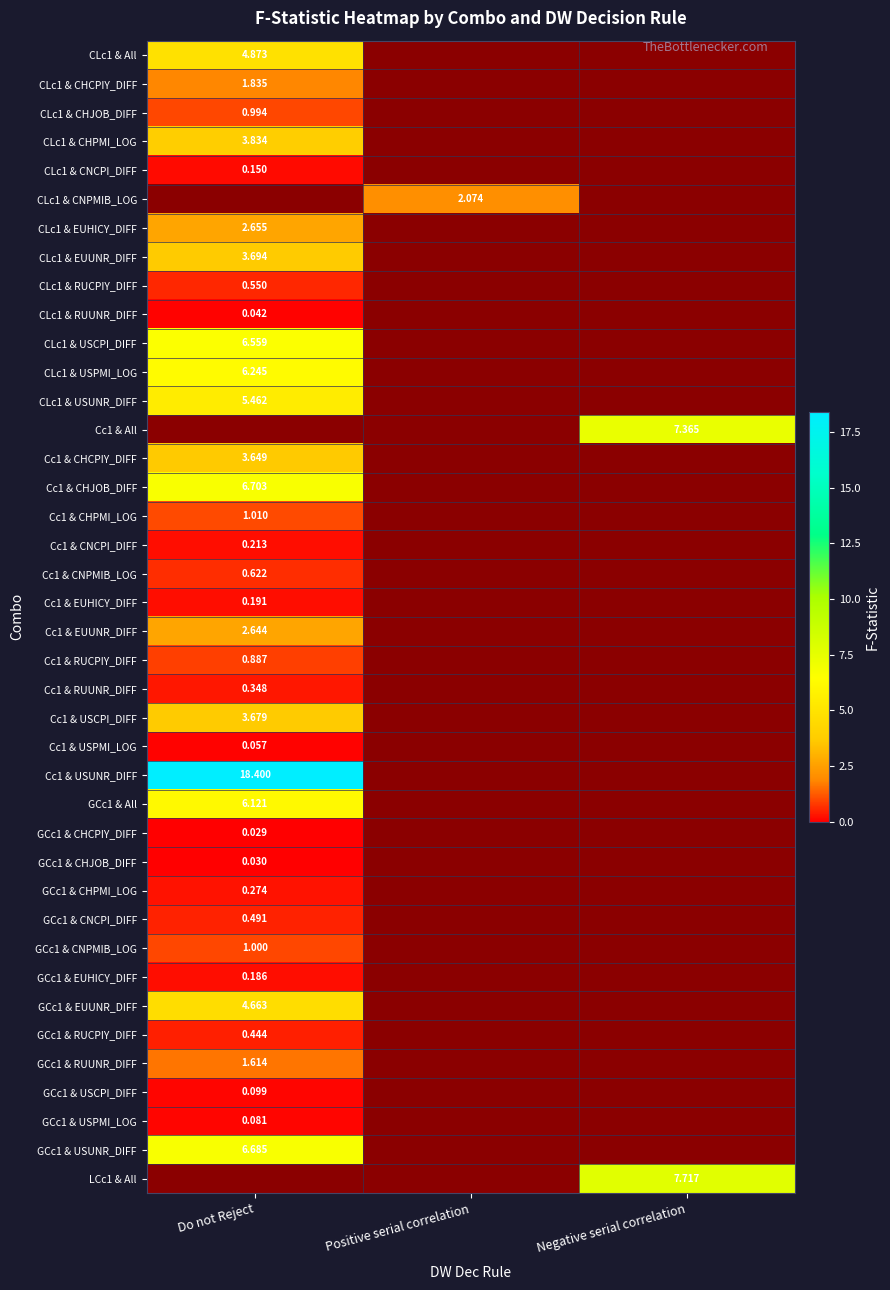

Is the value of CLc1 & USPMI_LOG at Do not Reject greater than the value of CLc1 & RUUNR_DIFF at Do not Reject?

Yes